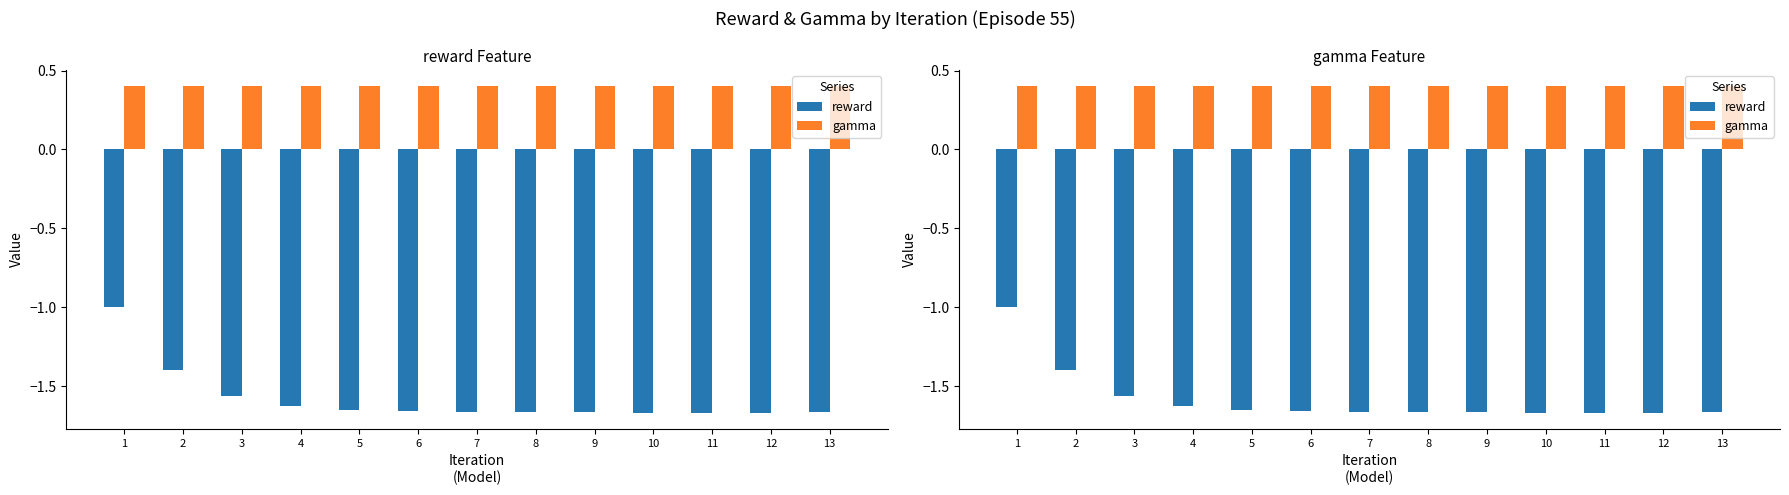

What is the sum of the gamma values at 2 and 6?

0.8